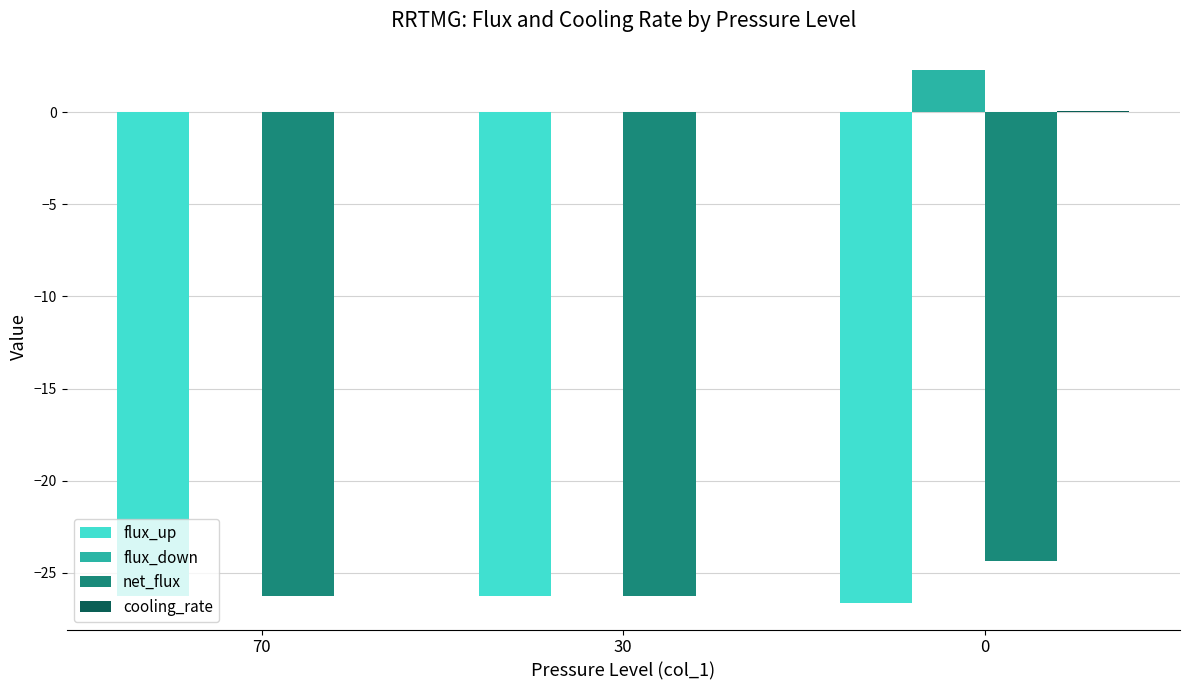

True or false: flux_up has a value of -26.3 at 70.

True